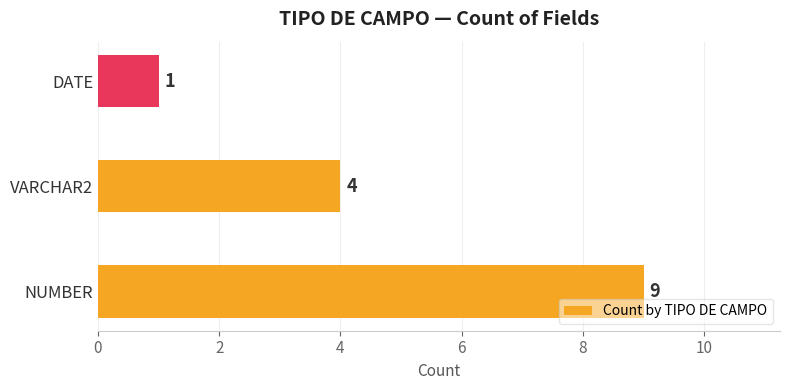

At which label is the value closest to 5?

VARCHAR2